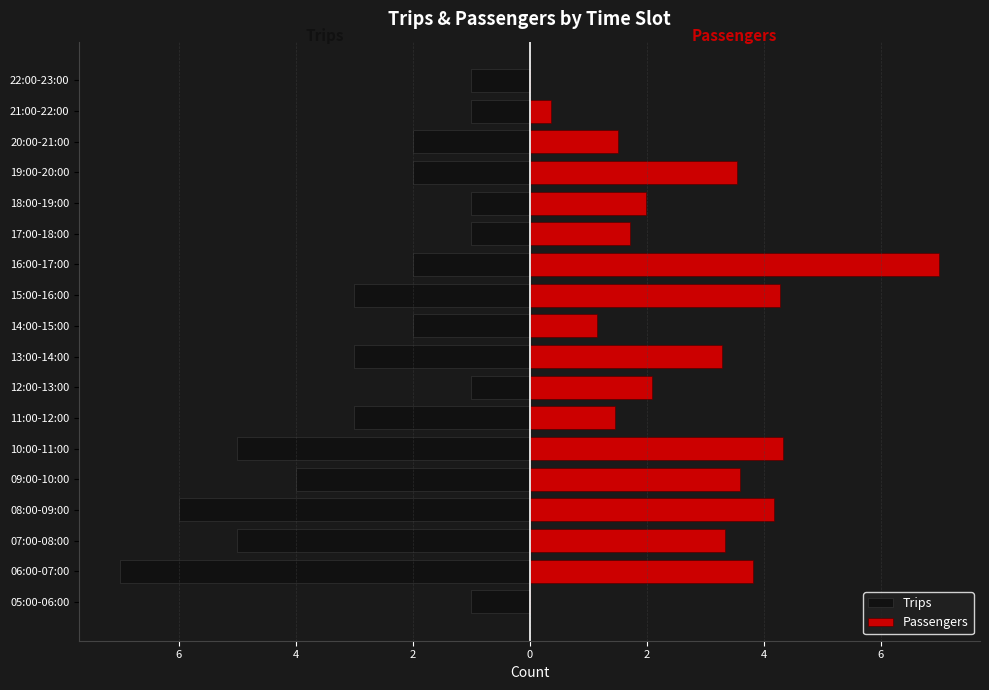

What is the total value across all series at 8?

-1.0